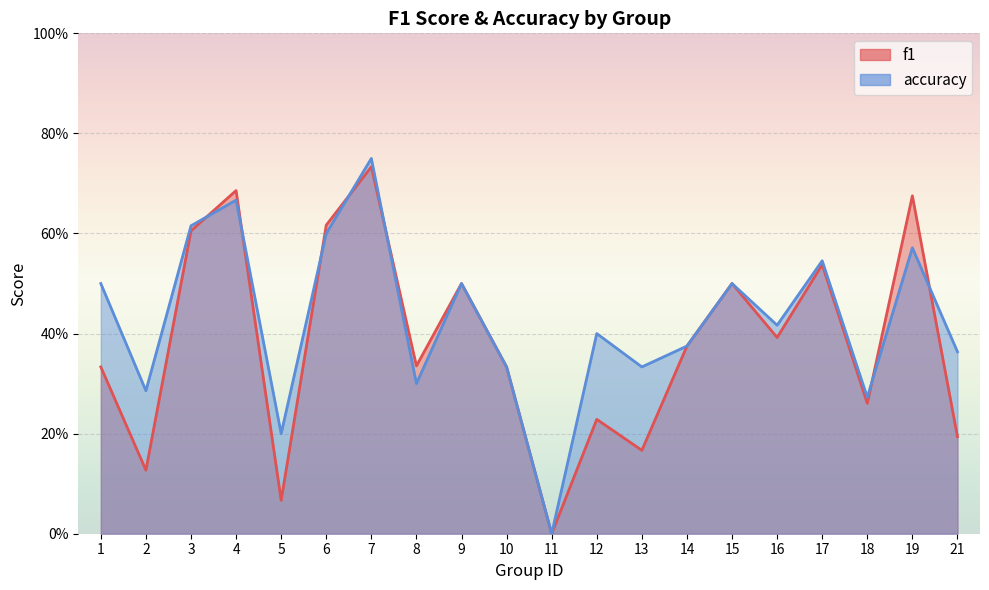

How many interior local peaks does the accuracy series have?

7